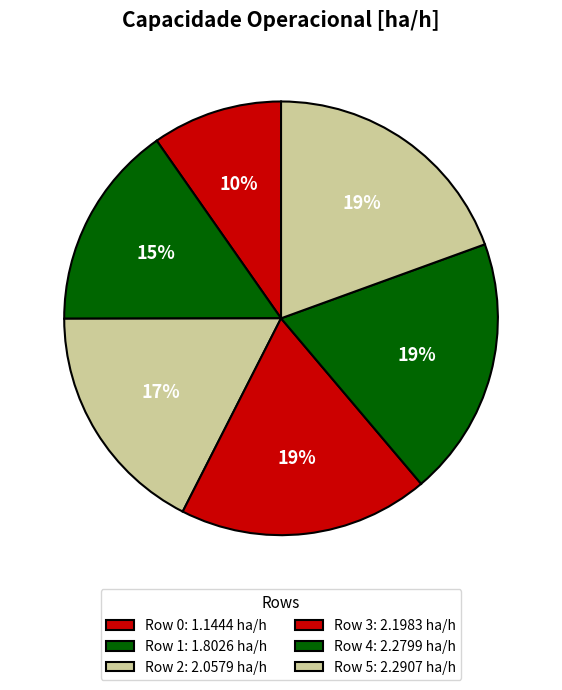

To the nearest percent, what is the combined percentage of Row 0 and Row 2?

27%